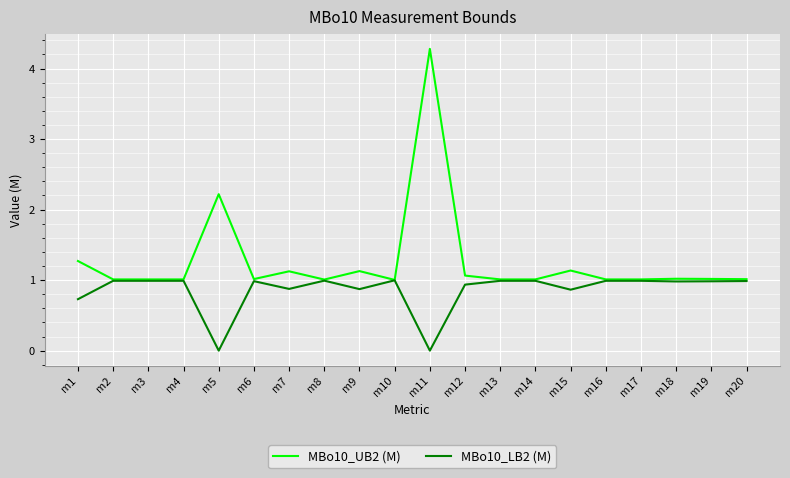

Is it true that MBo10_UB2 (M) equals 0.6 at m1?

False